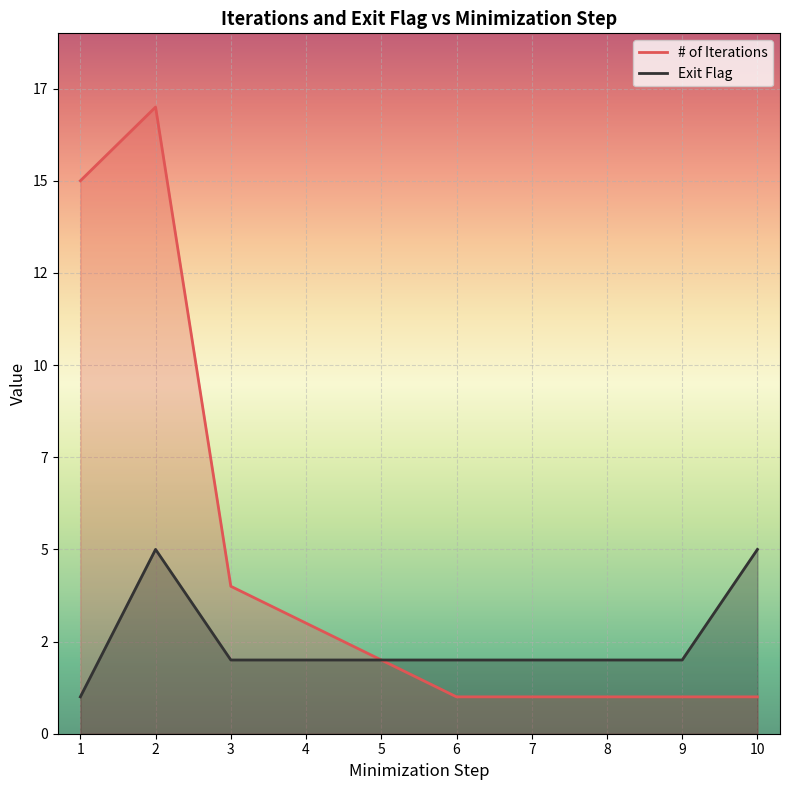

Does the chart display data point markers on the line(s)?

No